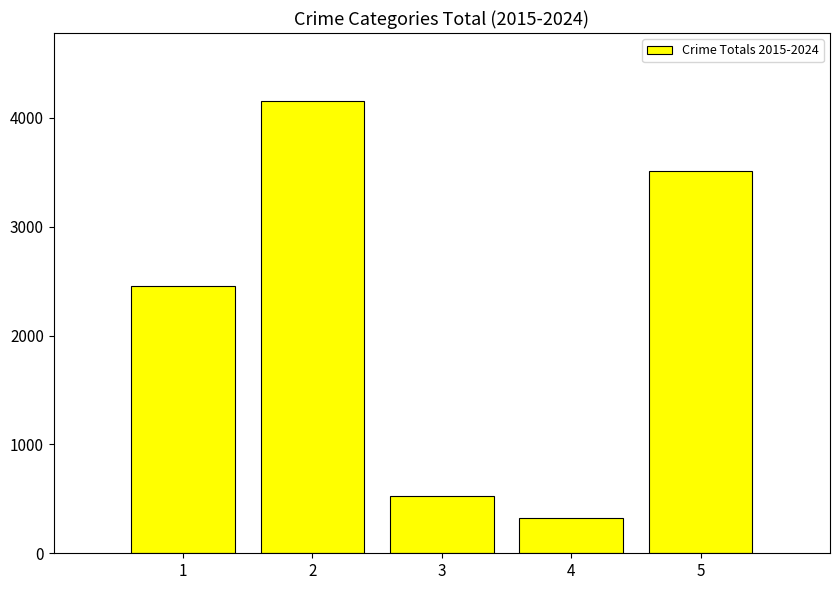

Reading left to right, what are all the values shown in this chart?

2458	4157	530	320	3515